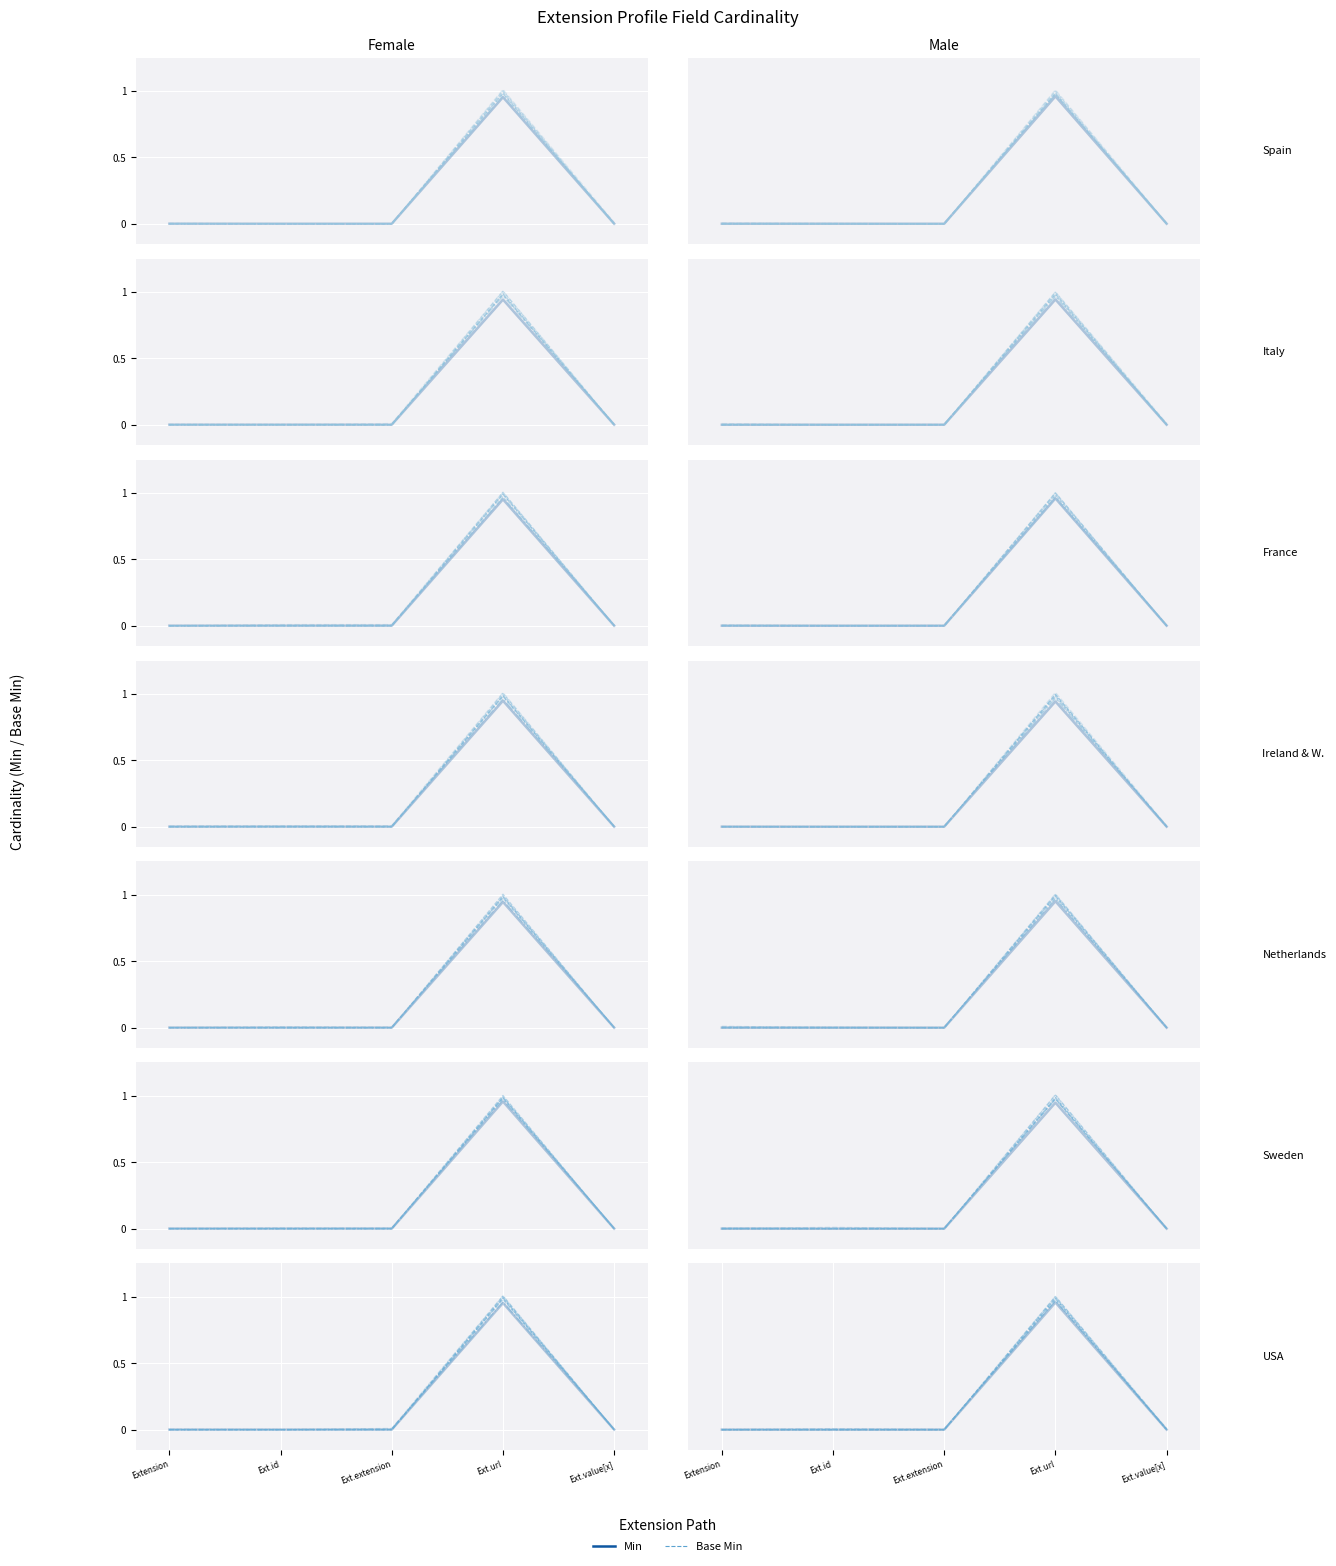

True or false: min_values and base_min_values intersect in this chart.

False